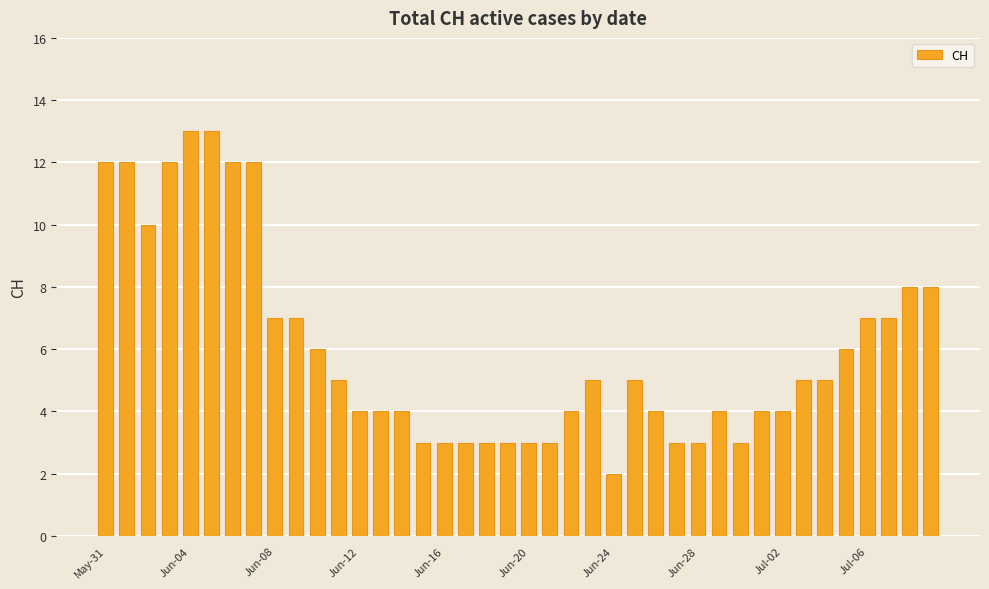

What is the value of the 1st bar from the left?

12